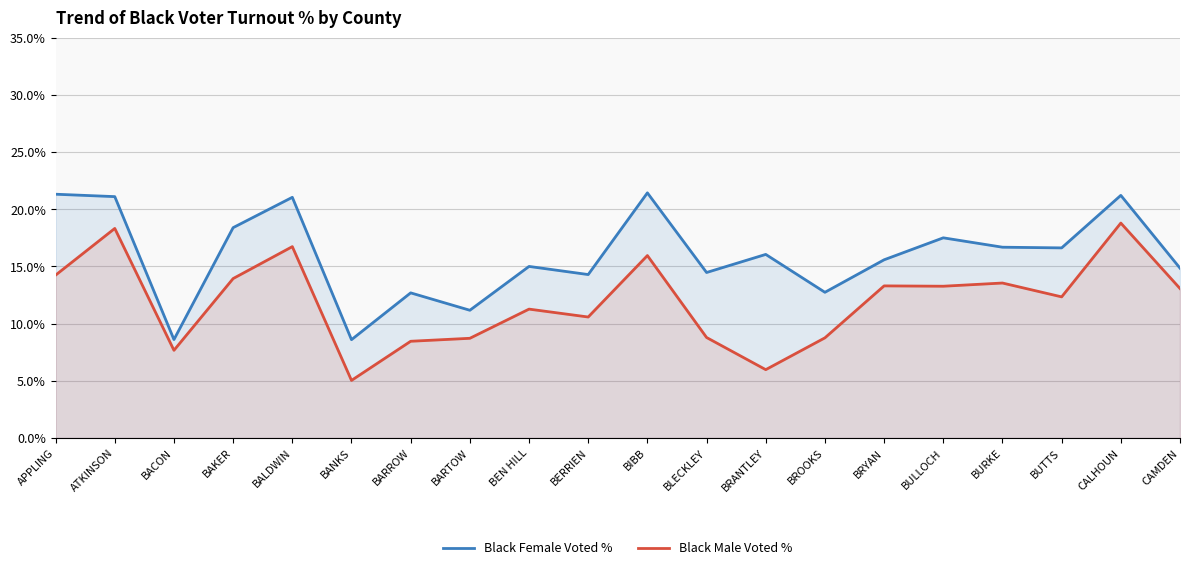

What is the total value across all series at BALDWIN?

37.8